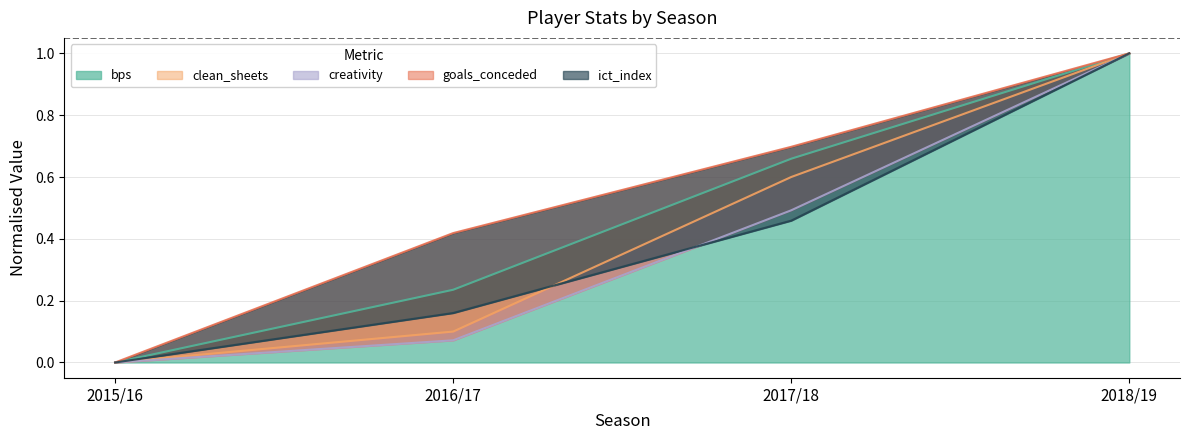

True or false: clean_sheets has more than 2 interior local peaks.

False